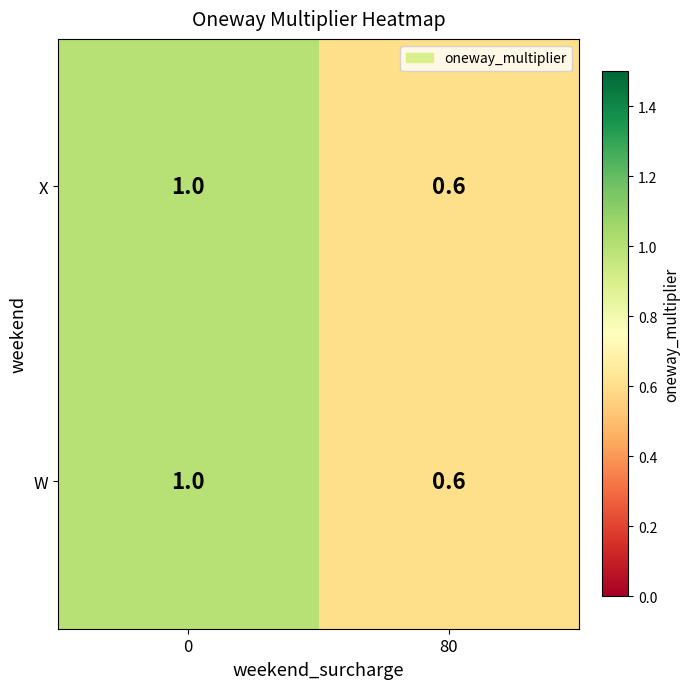

What is the sum of the W values at 80 and 0?

1.6